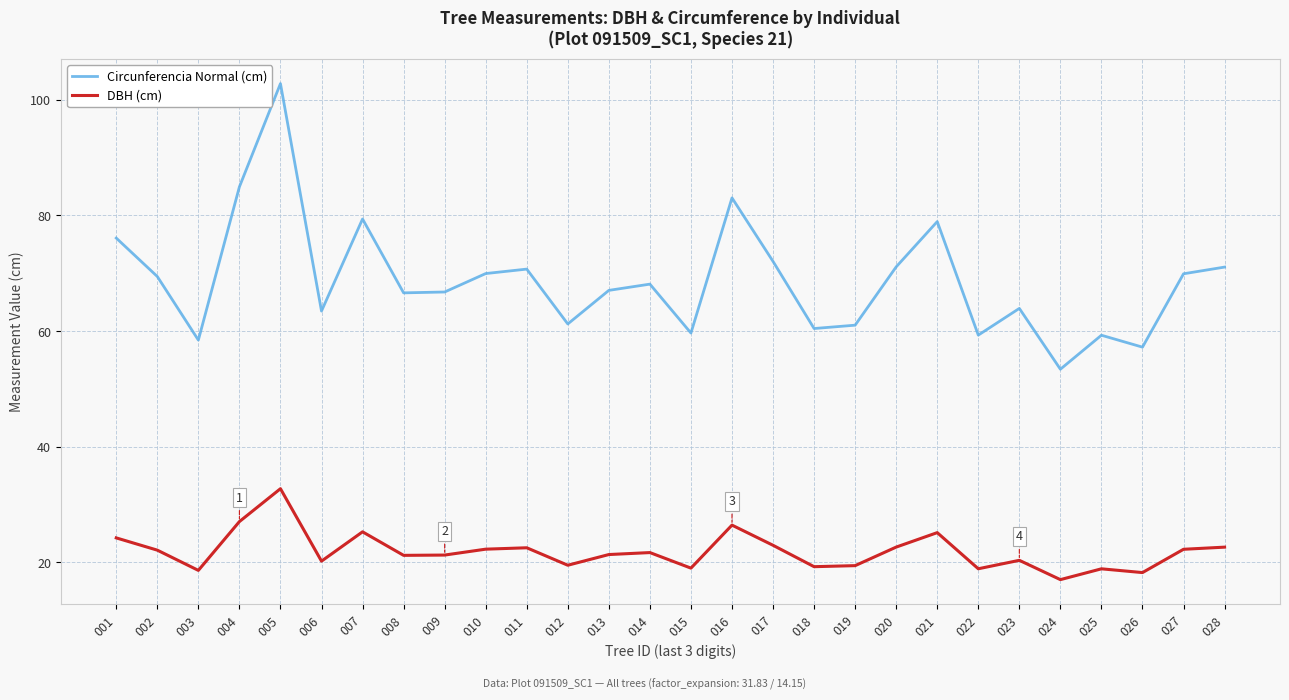

What is the greatest value displayed?

102.8